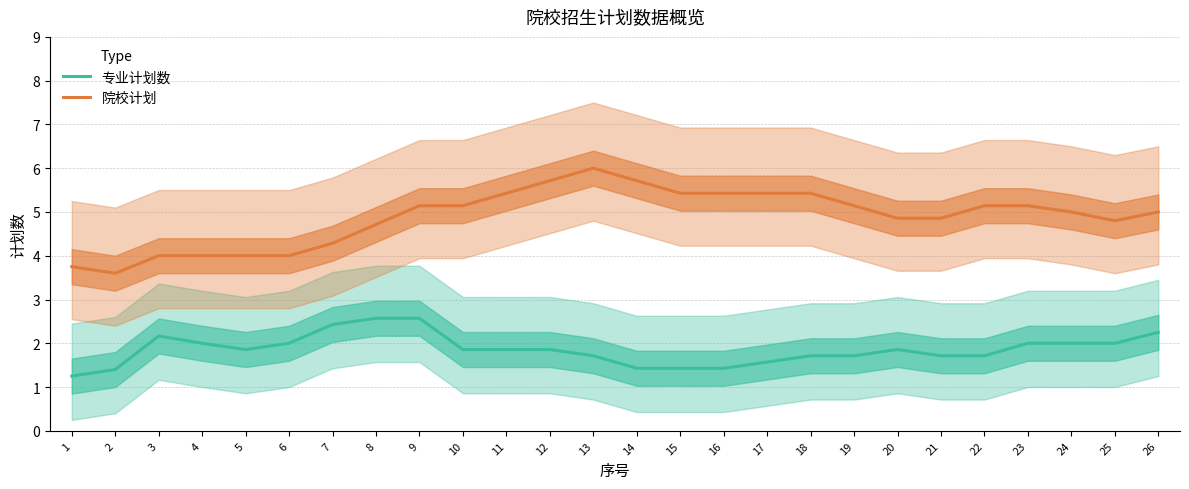

At which category is the sum across all series the highest?

9